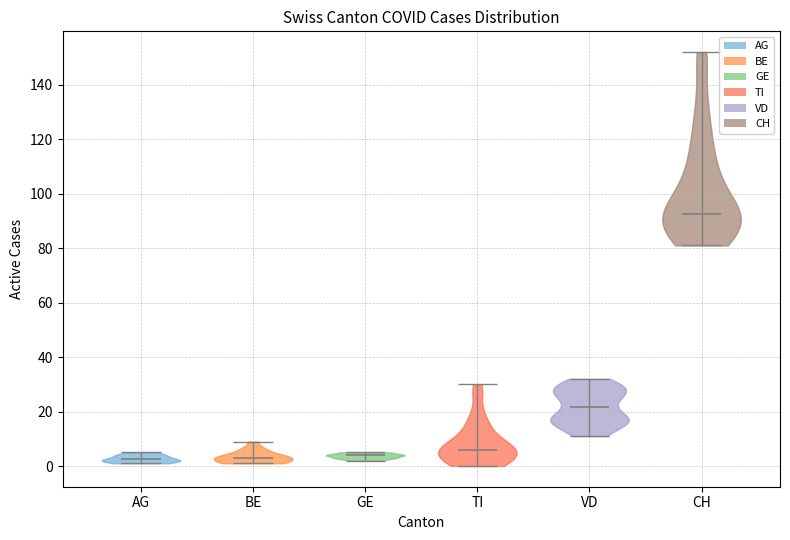

Reading left to right, read every violin against the y-axis: where its median line is, and the lowest and highest points it reaches. The values are not printed on the chart, so give them approximately, as read against the axis.

AG: median line 2, lowest point 2, highest point 6
BE: median line 4, lowest point 2, highest point 10
GE: median line 4, lowest point 2, highest point 6
TI: median line 6, lowest point 0, highest point 30
VD: median line 22, lowest point 12, highest point 32
CH: median line 92, lowest point 82, highest point 152